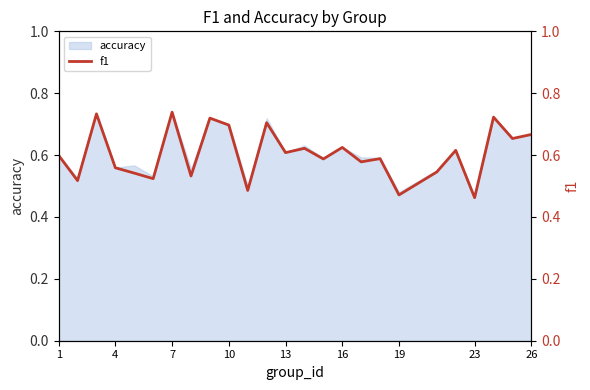

The value of accuracy at 4 is 0.3. True or false?

False